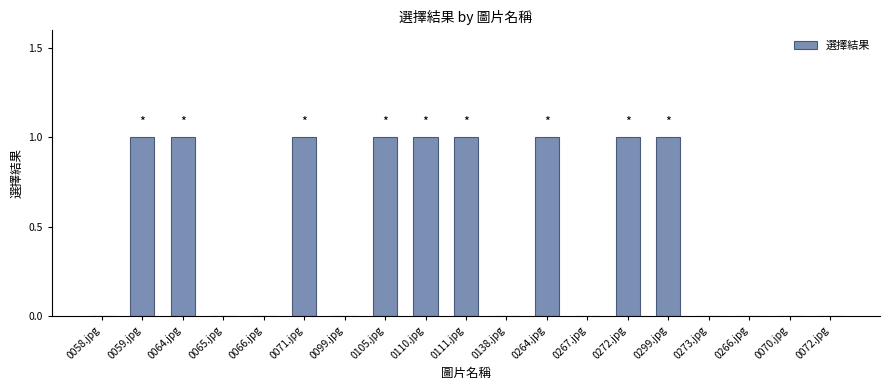

Count the number of data series in this chart.

1